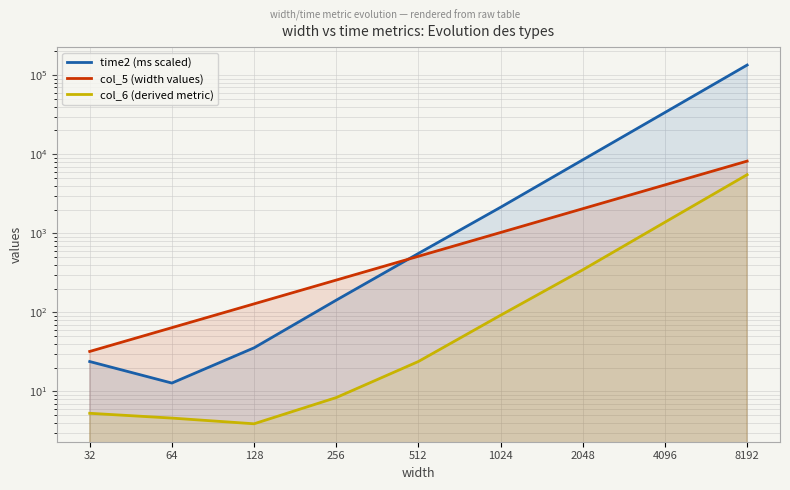

Where do col_5 (width values) and time2 (ms scaled) first cross each other?

256 and 512